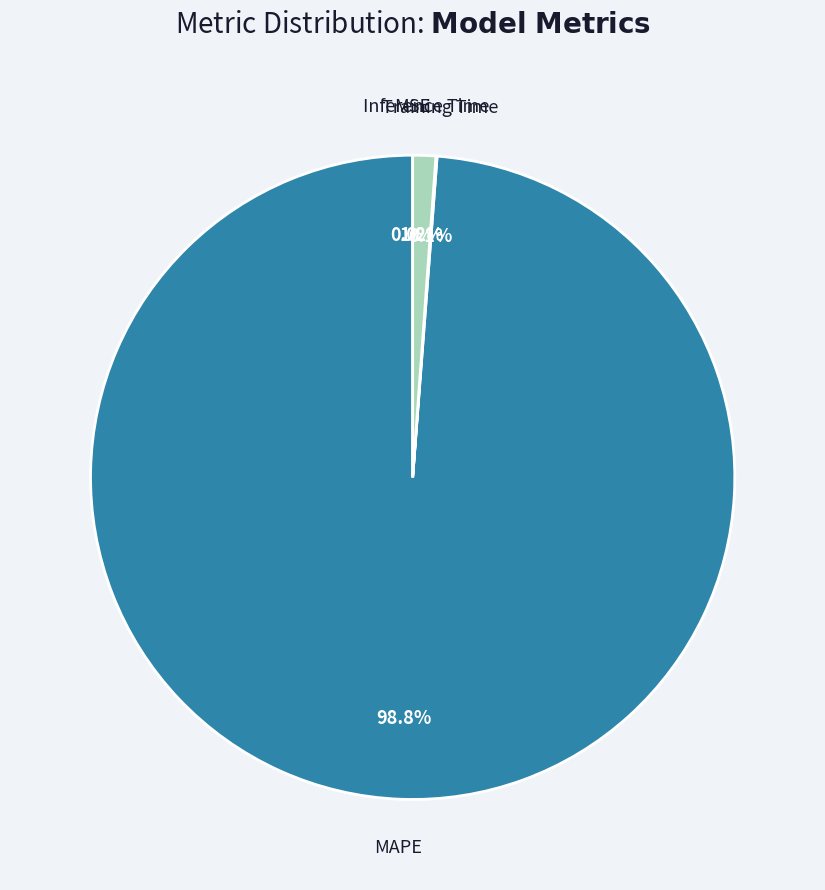

Which slice is the largest?

MAPE